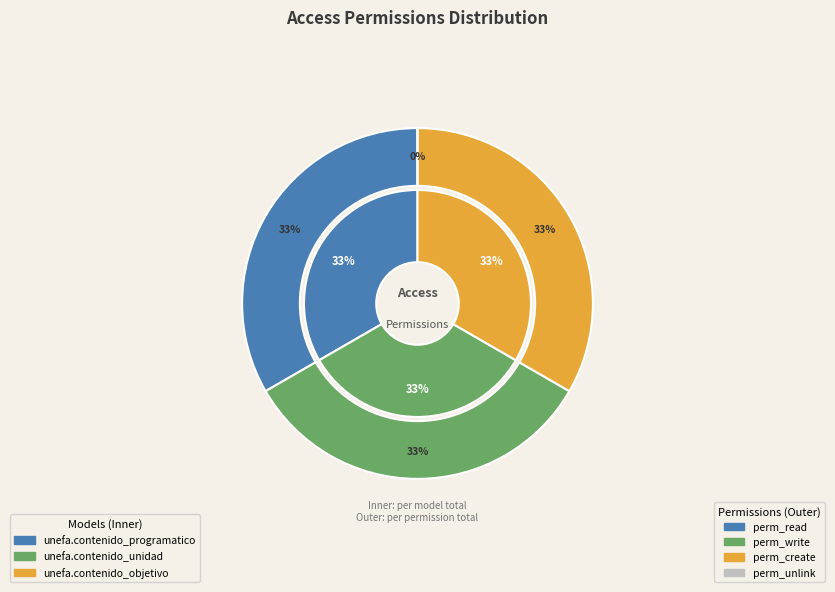

To the nearest percent, what percentage of the pie is unefa.contenido_programatico?

33%